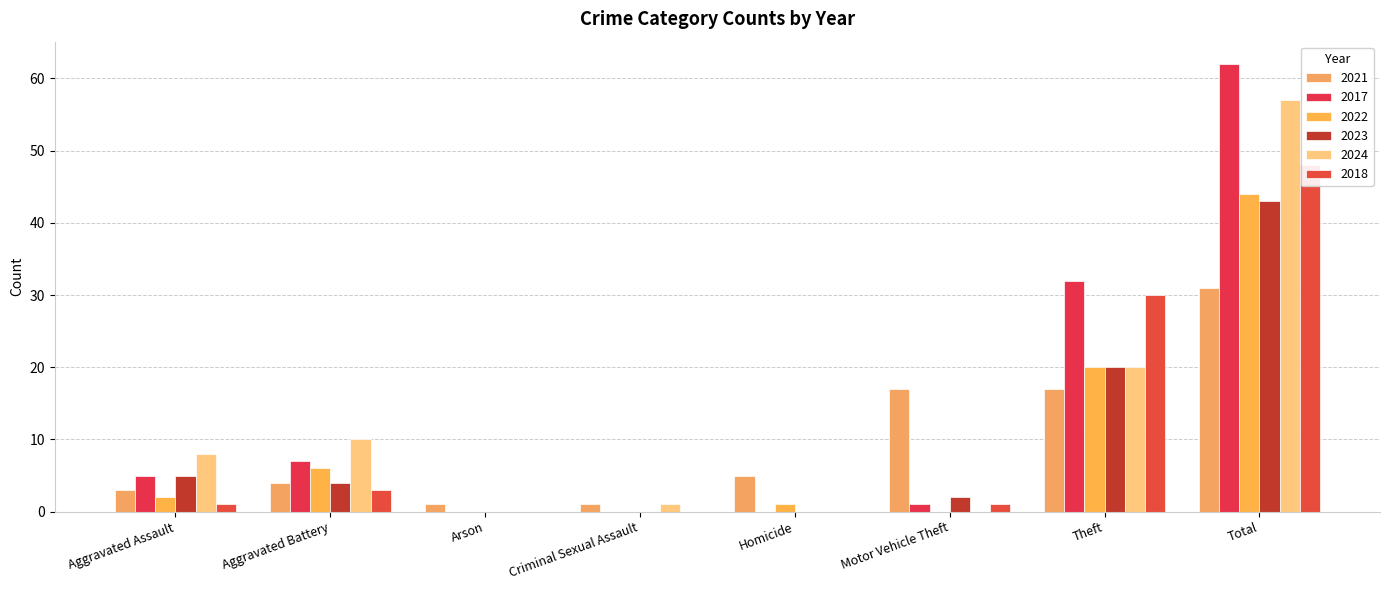

How many positive values does the 2024 series have?

5